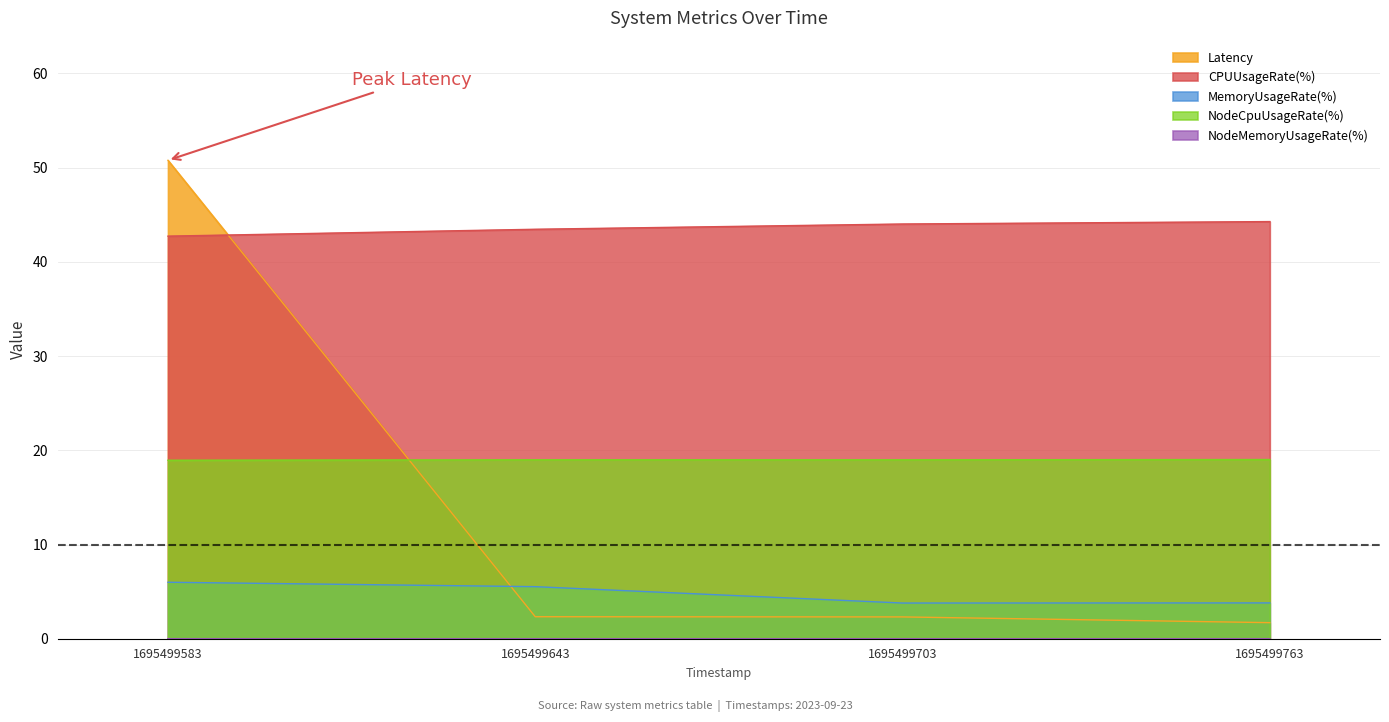

List the series in order of their peak value, highest first.

Latency, CPUUsageRate(%), NodeCpuUsageRate(%), MemoryUsageRate(%), NodeMemoryUsageRate(%)